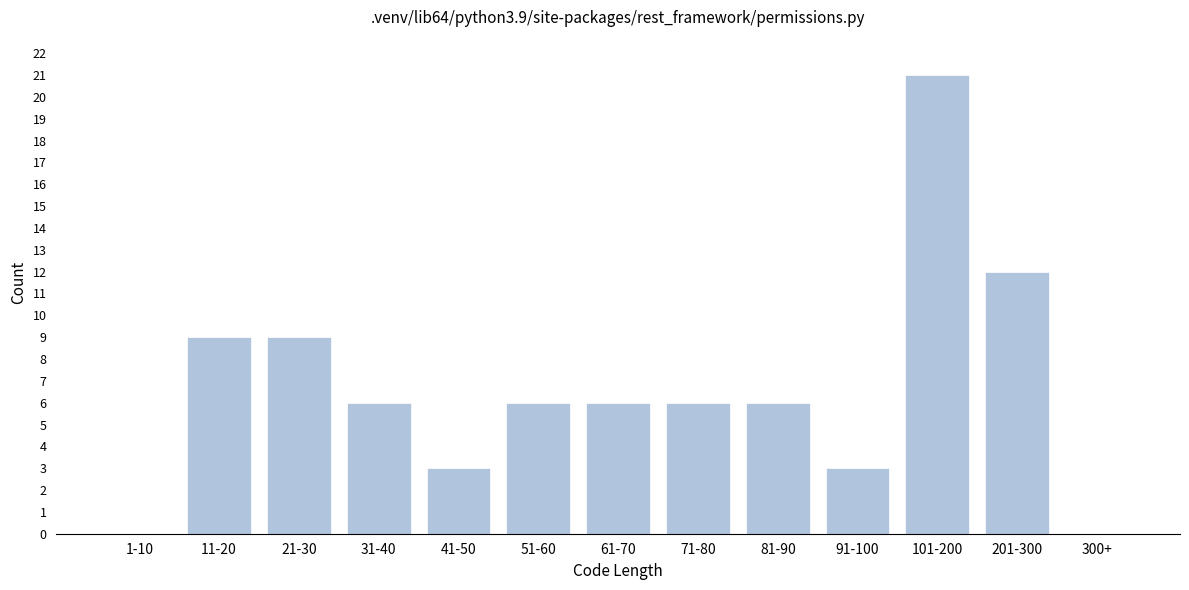

Reading left to right, extract all data points from this chart.

1-10=0	11-20=9	21-30=9	31-40=6	41-50=3	51-60=6	61-70=6	71-80=6	81-90=6	91-100=3	101-200=21	201-300=12	300+=0